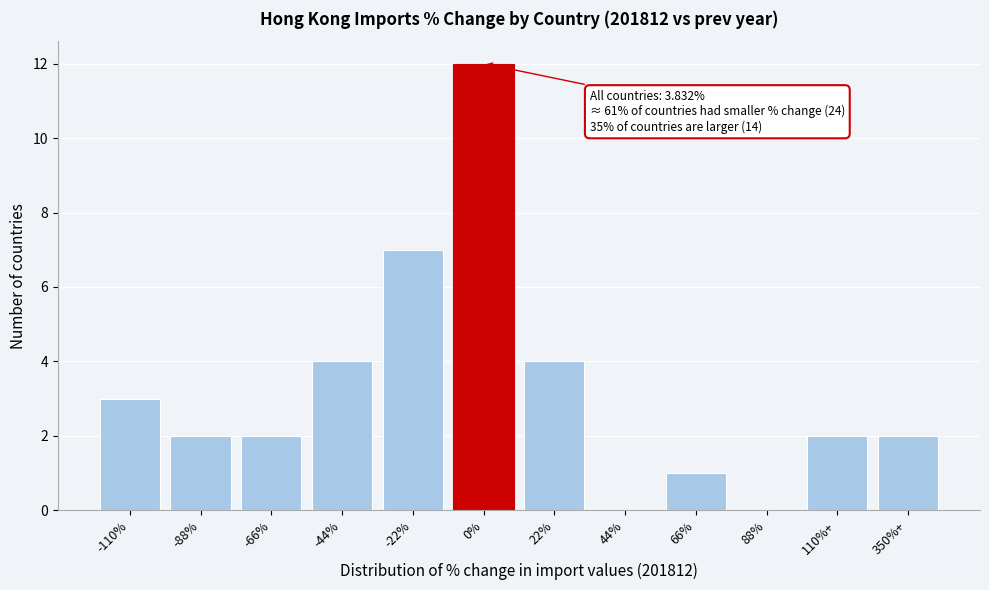

Reading right to left, what are all the values shown in this chart?

350%+=2	110%+=2	88%=0	66%=1	44%=0	22%=4	0%=12	-22%=7	-44%=4	-66%=2	-88%=2	-110%=3